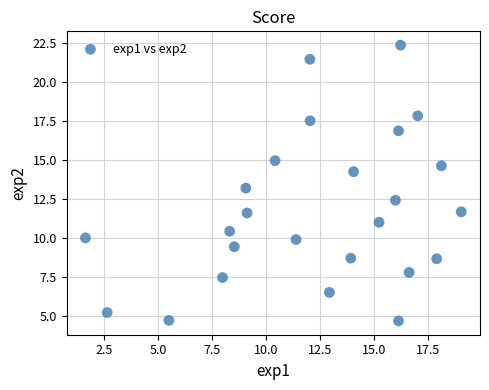

What is the range of X values (max minus min)?

17.4